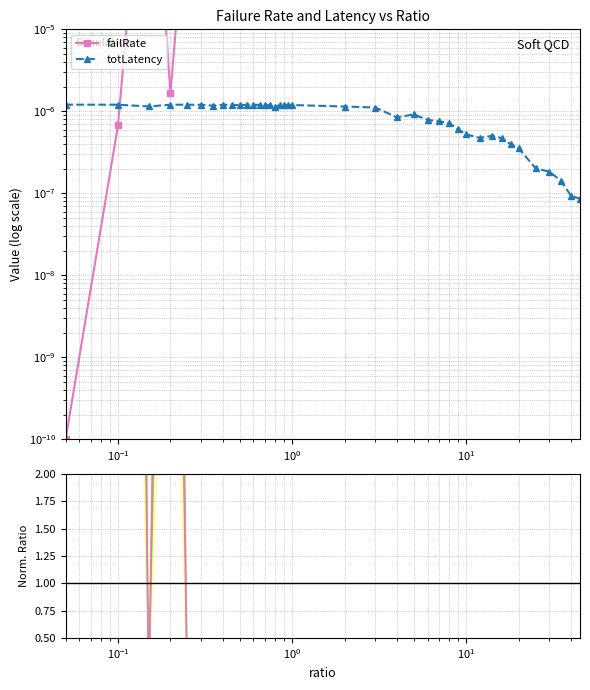

Which series has the largest range (max minus min)?

failRate